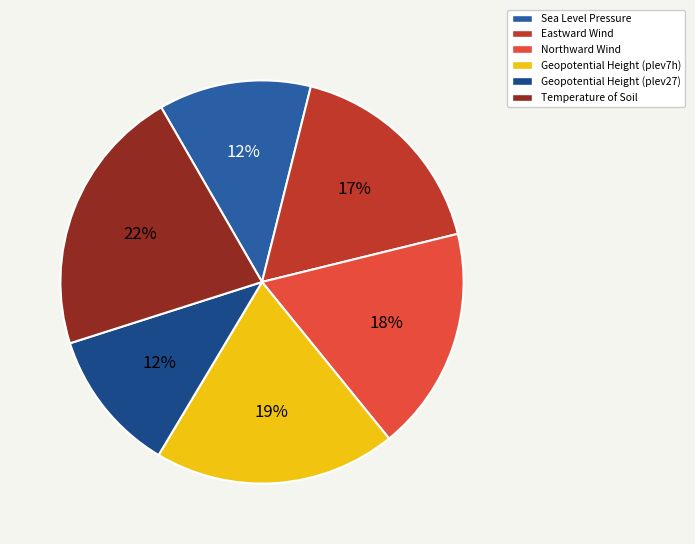

The Geopotential Height (plev27) slice represents 26% of the pie. True or false?

False